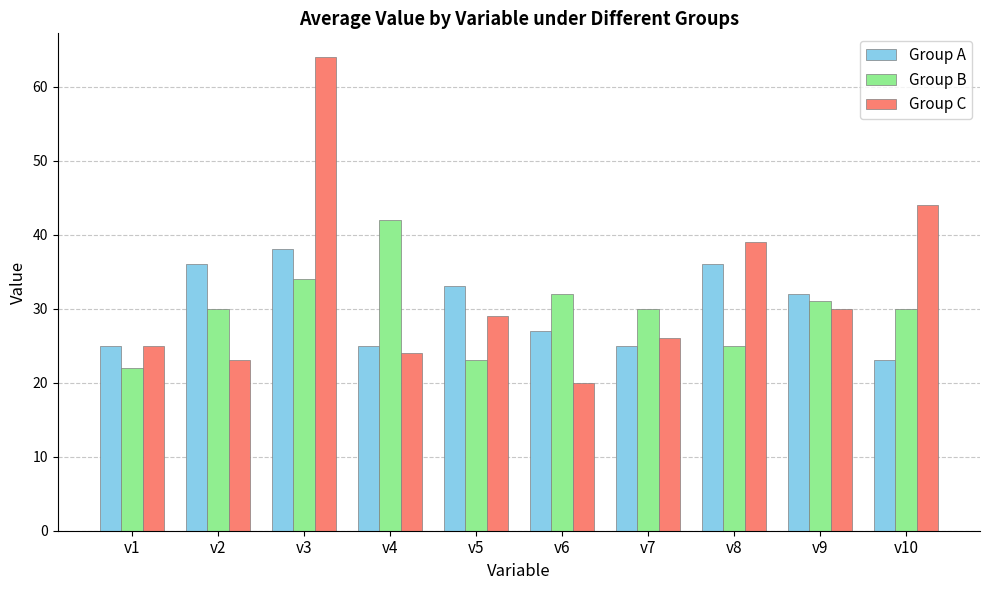

At which label does Group A reach its minimum?

v10